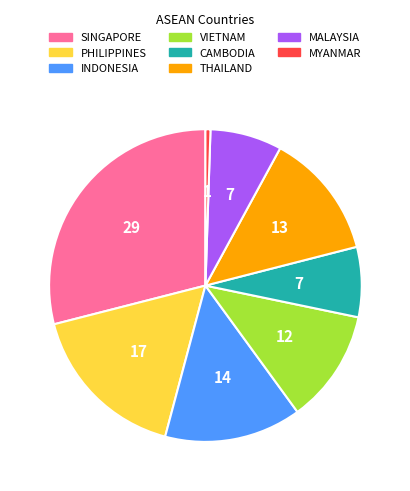

The CAMBODIA slice represents 16% of the pie. True or false?

False